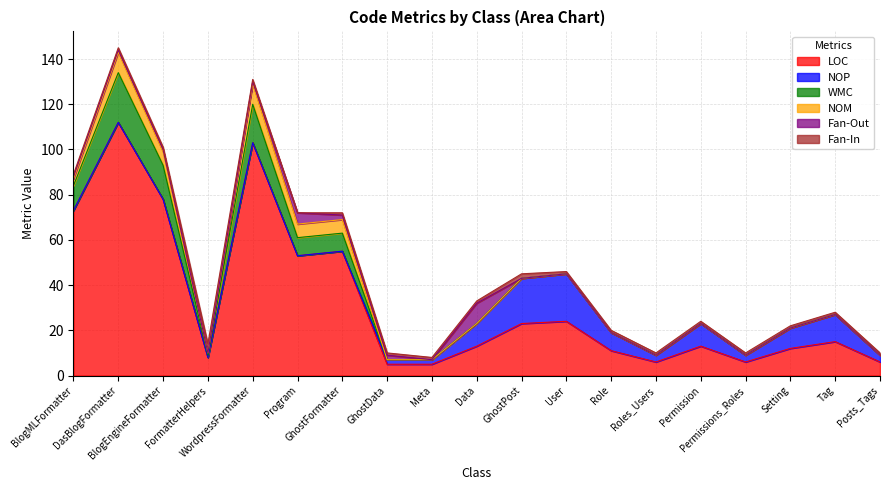

Reading left to right, transcribe all the data shown in this chart.

LOC: 73	112	78	8	103	53	55	5	5	13	23	24	11	6	13	6	12	15	6
NOP: 0	0	0	0	0	0	0	2	2	10	20	21	8	3	10	3	9	12	3
WMC: 11	22	15	1	17	8	8	0	0	0	0	0	0	0	0	0	0	0	0
NOM: 3	9	6	1	9	6	6	0	0	0	0	0	0	0	0	0	0	0	0
Fan-Out: 1	1	1	0	1	5	2	2	0	9	0	0	0	0	0	0	0	0	0
Fan-In: 1	1	1	4	1	0	1	1	1	1	2	1	1	1	1	1	1	1	1